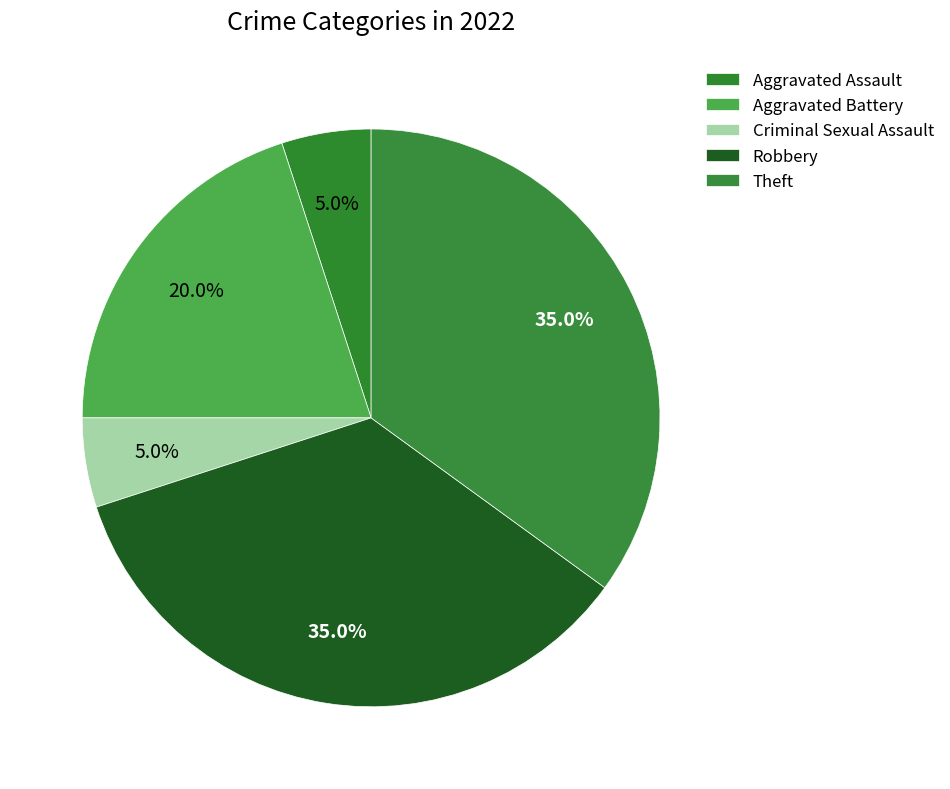

To the nearest percent, what percentage of the pie is Aggravated Battery?

20%